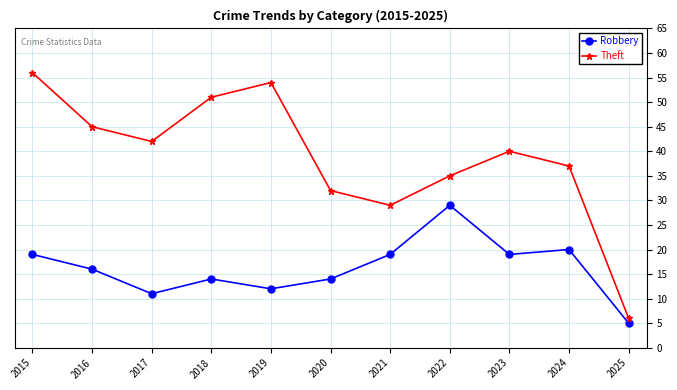

Reading left to right, transcribe all the data shown in this chart.

Robbery: 19	16	11	14	12	14	19	29	19	20	5
Theft: 56	45	42	51	54	32	29	35	40	37	6